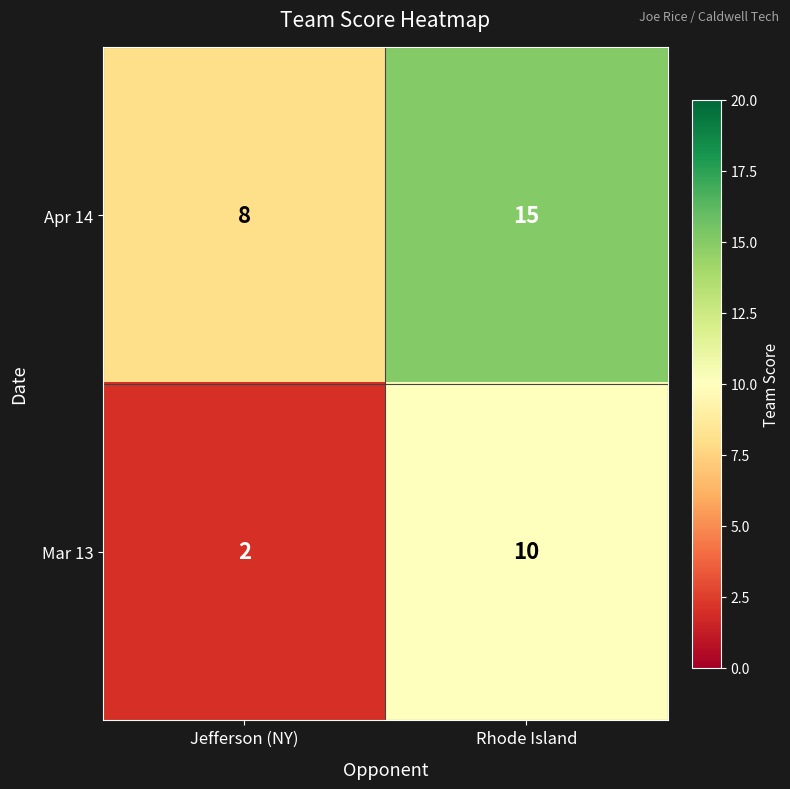

What is the average value of the Apr 14 series?

12